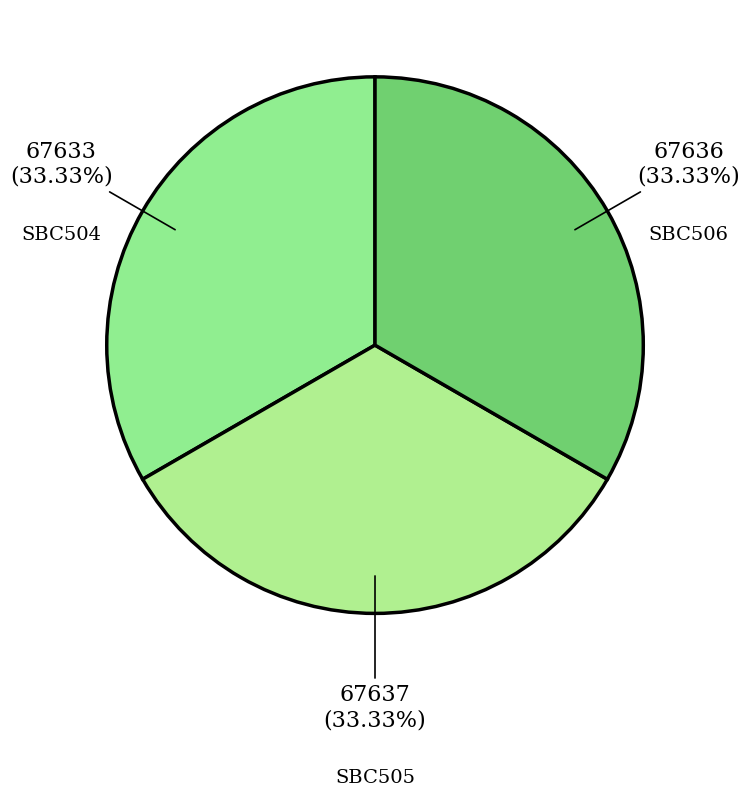

What is the ratio of the value at SBC505 to the value at SBC504?

1.0